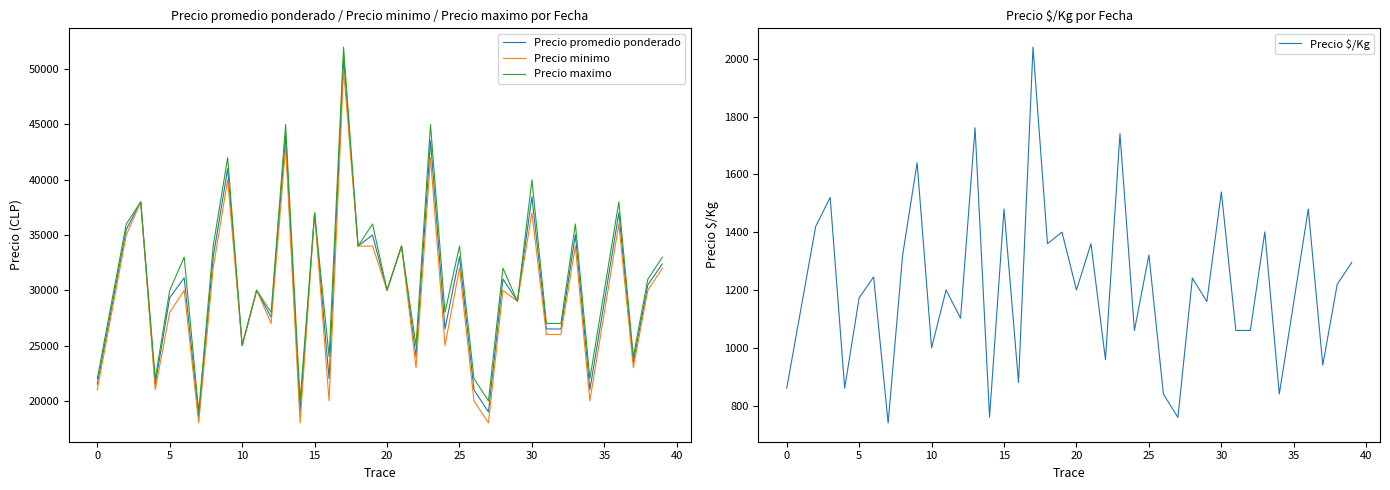

The value of Precio $/Kg at 11 is 1200. True or false?

True